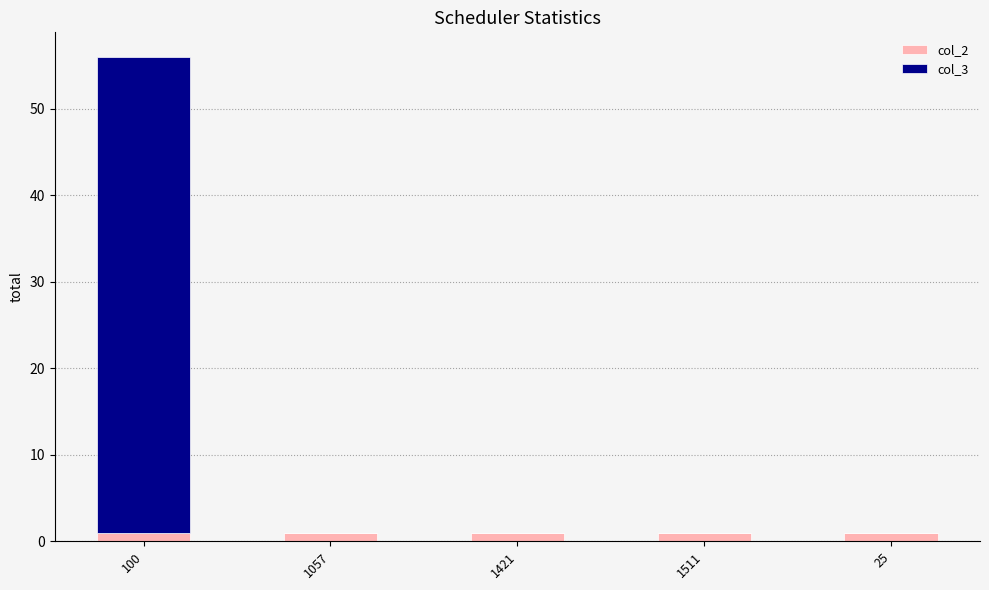

At which category is the sum across all series the highest?

100